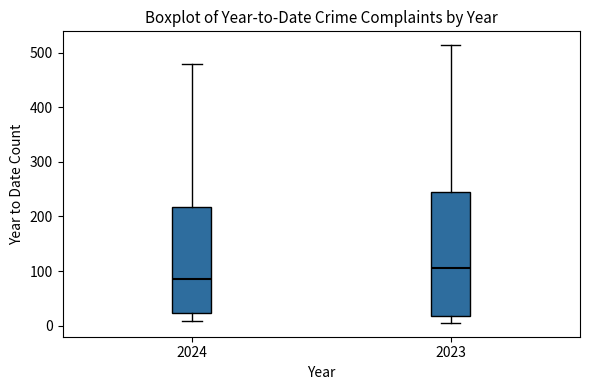

Which box's median line is the highest?

2023